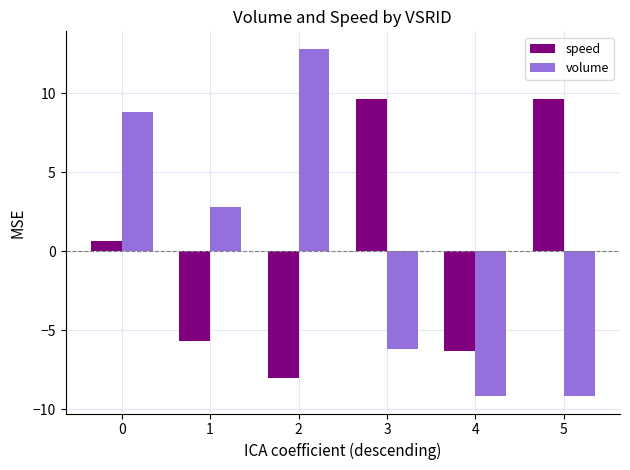

How many bars are there in each group?

2